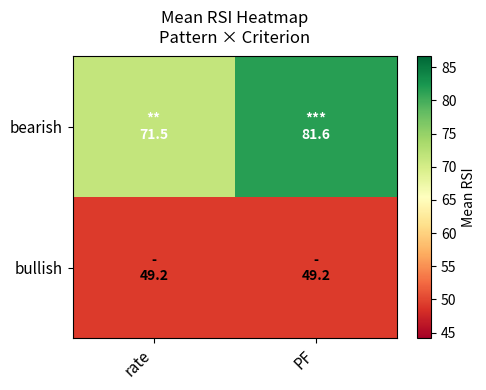

List the series in order of their overall mean, lowest first.

bullish, bearish